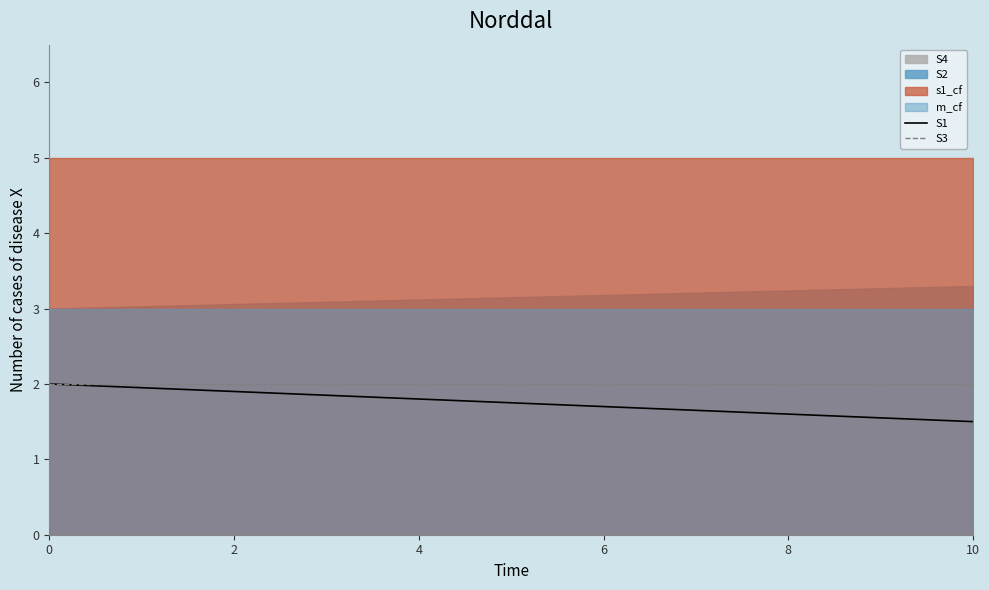

True or false: S3 and S1 cross at least once.

False